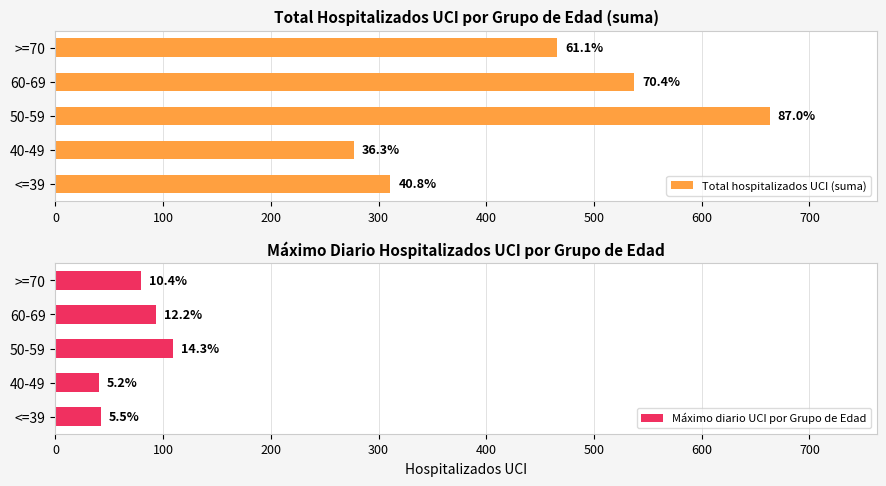

How many groups of bars are there?

5